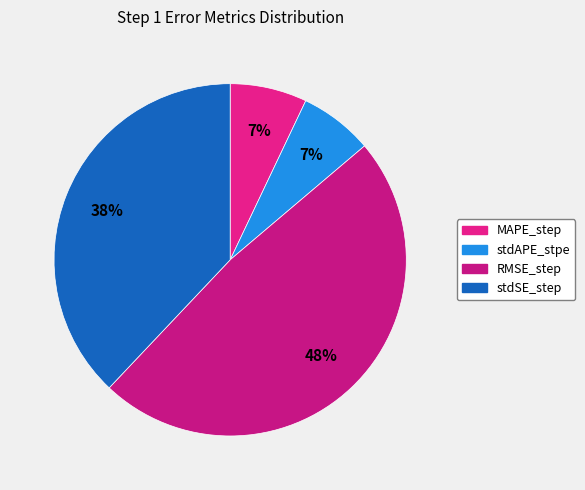

To the nearest percent, what portion does stdAPE_stpe represent?

7%